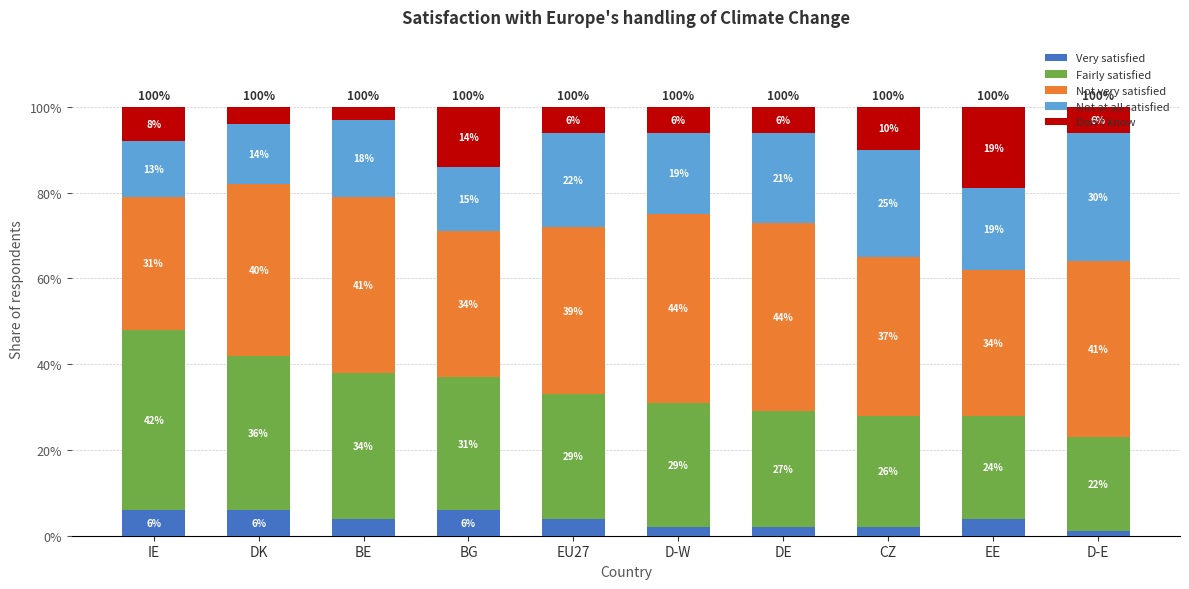

What is the total value across all series at EE?

1.0